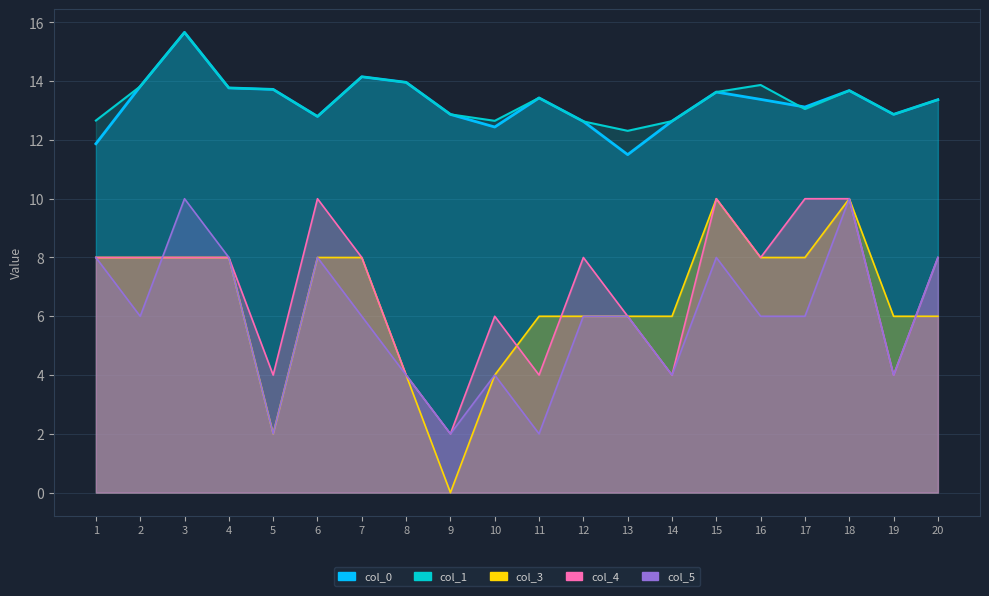

True or false: col_1 and col_5 intersect in this chart.

False